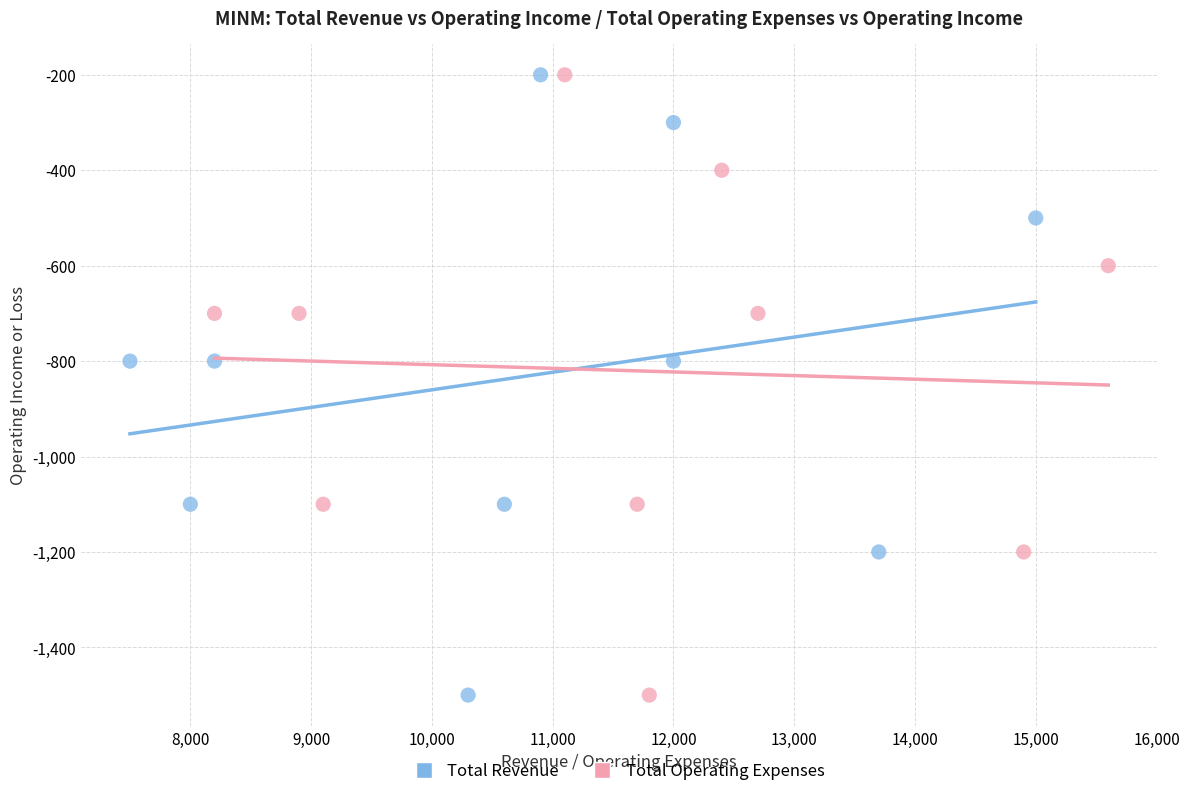

What are all the series names shown in the legend?

Total Revenue, Total Operating Expenses